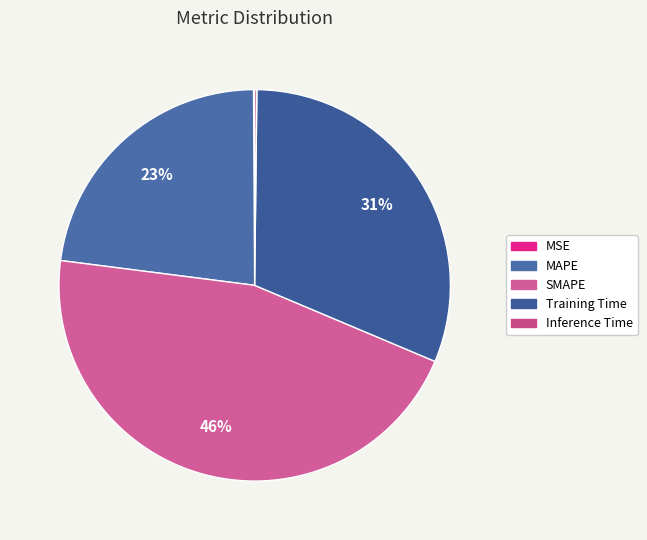

To the nearest percent, what is the combined percentage of MSE and Training Time?

31%